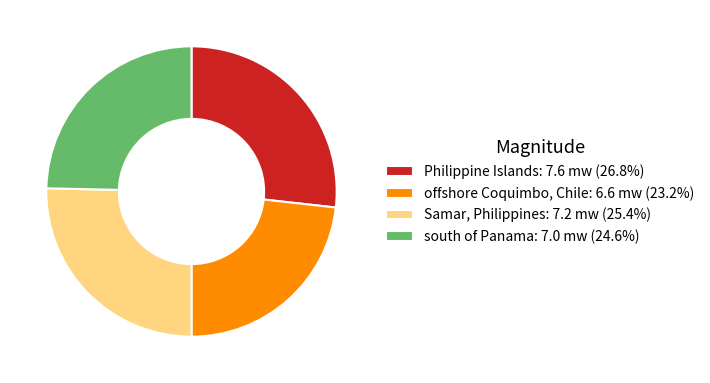

Is there a majority slice in this chart?

No